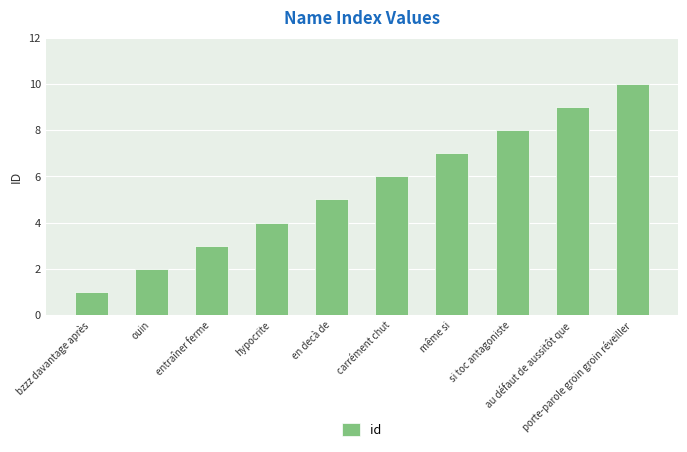

Reading left to right, transcribe all the data shown in this chart.

bzzz davantage après=1	ouin=2	entraîner ferme=3	hypocrite=4	en decà de=5	carrément chut=6	même si=7	si toc antagoniste=8	au défaut de aussitôt que=9	porte-parole groin groin réveiller=10